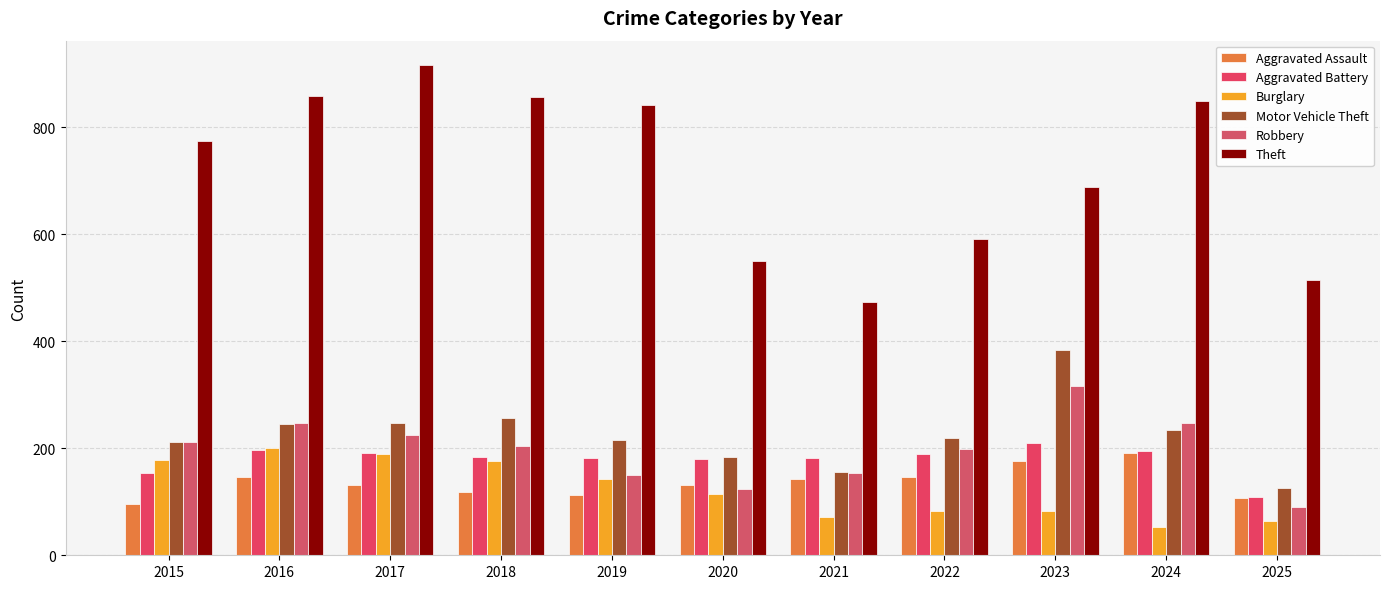

Rank the categories by Robbery value from lowest to highest.

2025, 2020, 2019, 2021, 2022, 2018, 2015, 2017, 2016, 2024, 2023